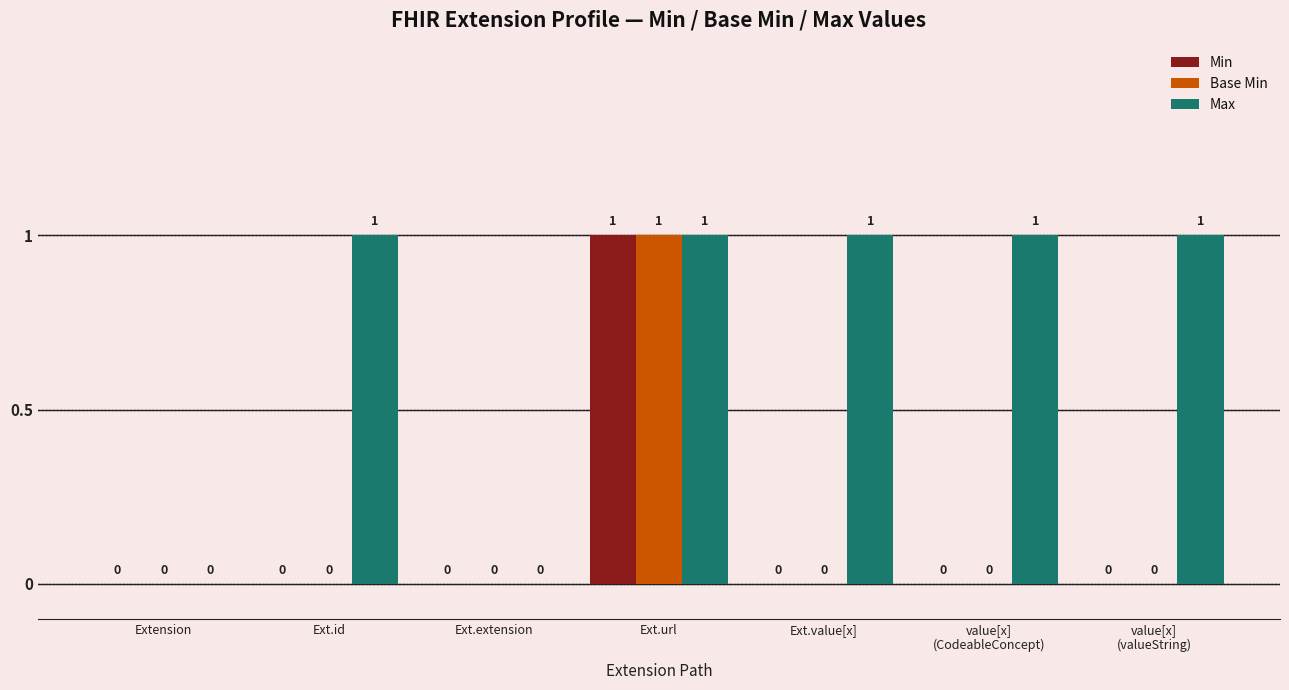

At which category is the sum across all series the highest?

Ext.url